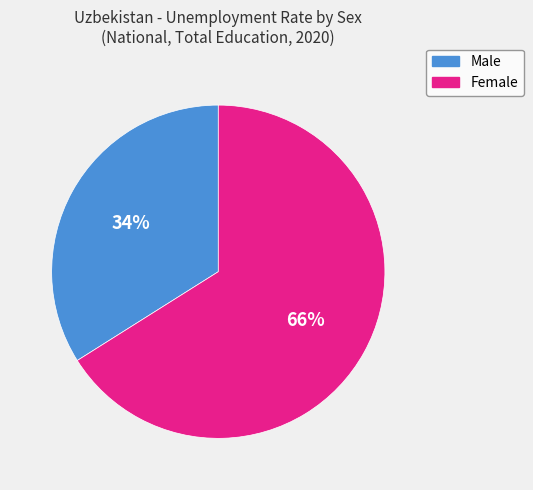

Which category has the biggest portion of the pie?

Female